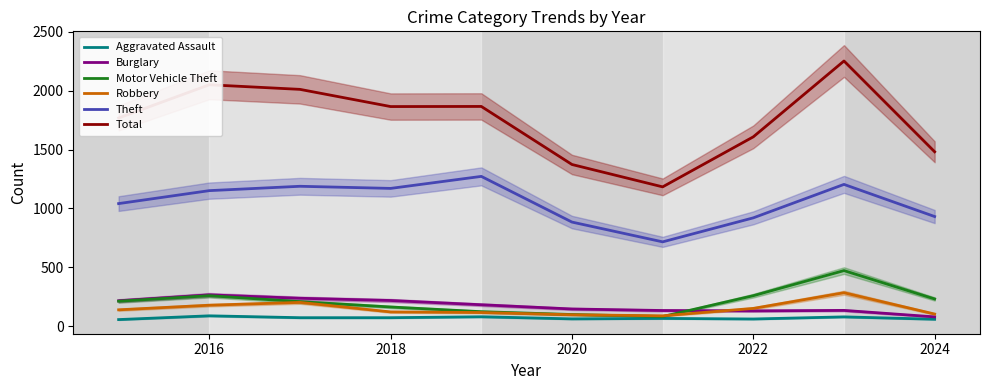

What are all the series names shown in the legend?

Aggravated Assault, Burglary, Motor Vehicle Theft, Robbery, Theft, Total